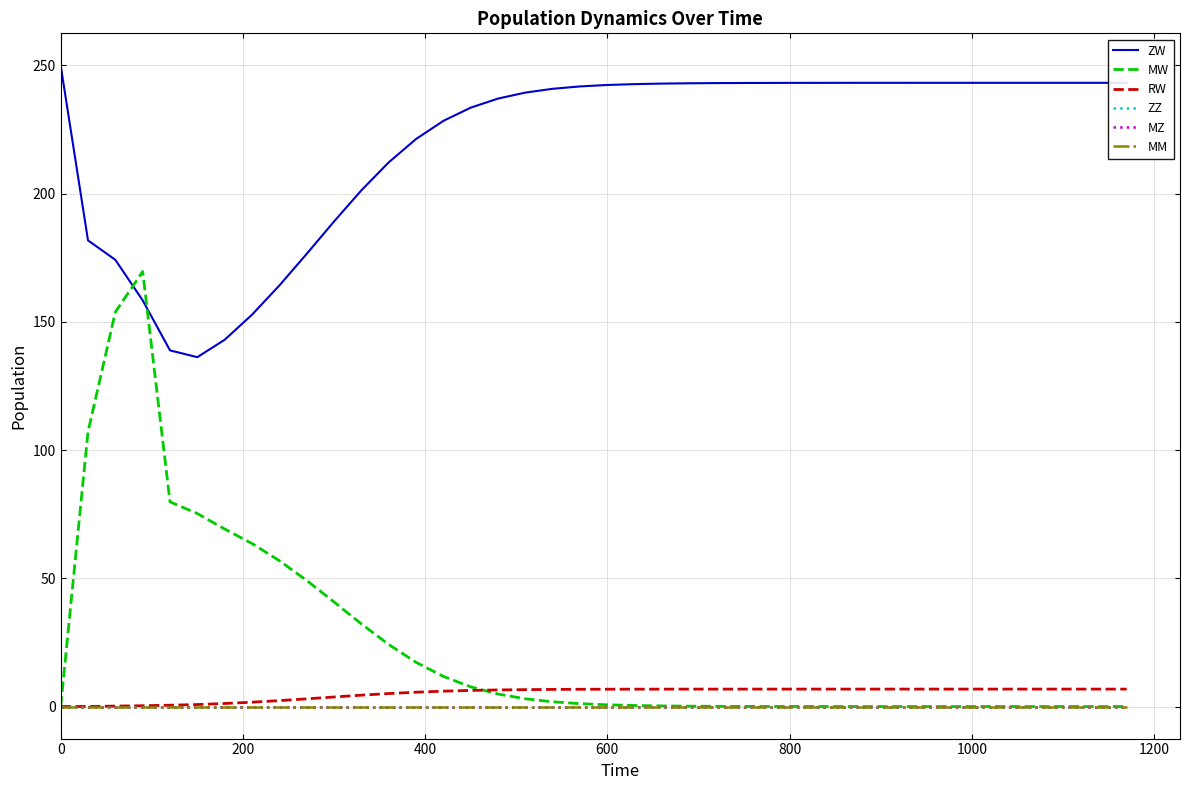

Reading left to right, extract all data points from this chart.

ZW: 250.0	181.8	174.2	158.4	138.9	136.2	143.0	152.8	164.2	176.5	189.1	201.3	212.2	221.3	228.4	233.5	237.1	239.4	240.9	241.8	242.4	242.7	242.9	243.0	243.1	243.1	243.2	243.2	243.2	243.2	243.2	243.2	243.2	243.2	243.2	243.2	243.2	243.2	243.2	243.2
MW: 0.0	107.1	153.8	169.6	79.8	75.2	69.2	63.6	56.9	49.2	40.8	32.2	24.2	17.3	11.7	7.7	4.9	3.0	1.8	1.1	0.7	0.4	0.2	0.1	0.1	0.0	0.0	0.0	0.0	0.0	0.0	0.0	0.0	0.0	0.0	0.0	0.0	0.0	0.0	0.0
RW: 0.0	0.0	0.2	0.3	0.5	0.8	1.2	1.7	2.3	3.0	3.7	4.4	5.1	5.6	6.0	6.3	6.5	6.6	6.7	6.7	6.8	6.8	6.8	6.8	6.8	6.8	6.8	6.8	6.8	6.8	6.8	6.8	6.8	6.8	6.8	6.8	6.8	6.8	6.8	6.8
ZZ: 0.0	0.0	0.0	0.0	0.0	0.0	0.0	0.0	0.0	0.0	0.0	0.0	0.0	0.0	0.0	0.0	0.0	0.0	0.0	0.0	0.0	0.0	0.0	0.0	0.0	0.0	0.0	0.0	0.0	0.0	0.0	0.0	0.0	0.0	0.0	0.0	0.0	0.0	0.0	0.0
MZ: 0.0	0.0	0.0	0.0	0.0	0.0	0.0	0.0	0.0	0.0	0.0	0.0	0.0	0.0	0.0	0.0	0.0	0.0	0.0	0.0	0.0	0.0	0.0	0.0	0.0	0.0	0.0	0.0	0.0	0.0	0.0	0.0	0.0	0.0	0.0	0.0	0.0	0.0	0.0	0.0
MM: 0.0	0.0	0.0	0.0	0.0	0.0	0.0	0.0	0.0	0.0	0.0	0.0	0.0	0.0	0.0	0.0	0.0	0.0	0.0	0.0	0.0	0.0	0.0	0.0	0.0	0.0	0.0	0.0	0.0	0.0	0.0	0.0	0.0	0.0	0.0	0.0	0.0	0.0	0.0	0.0